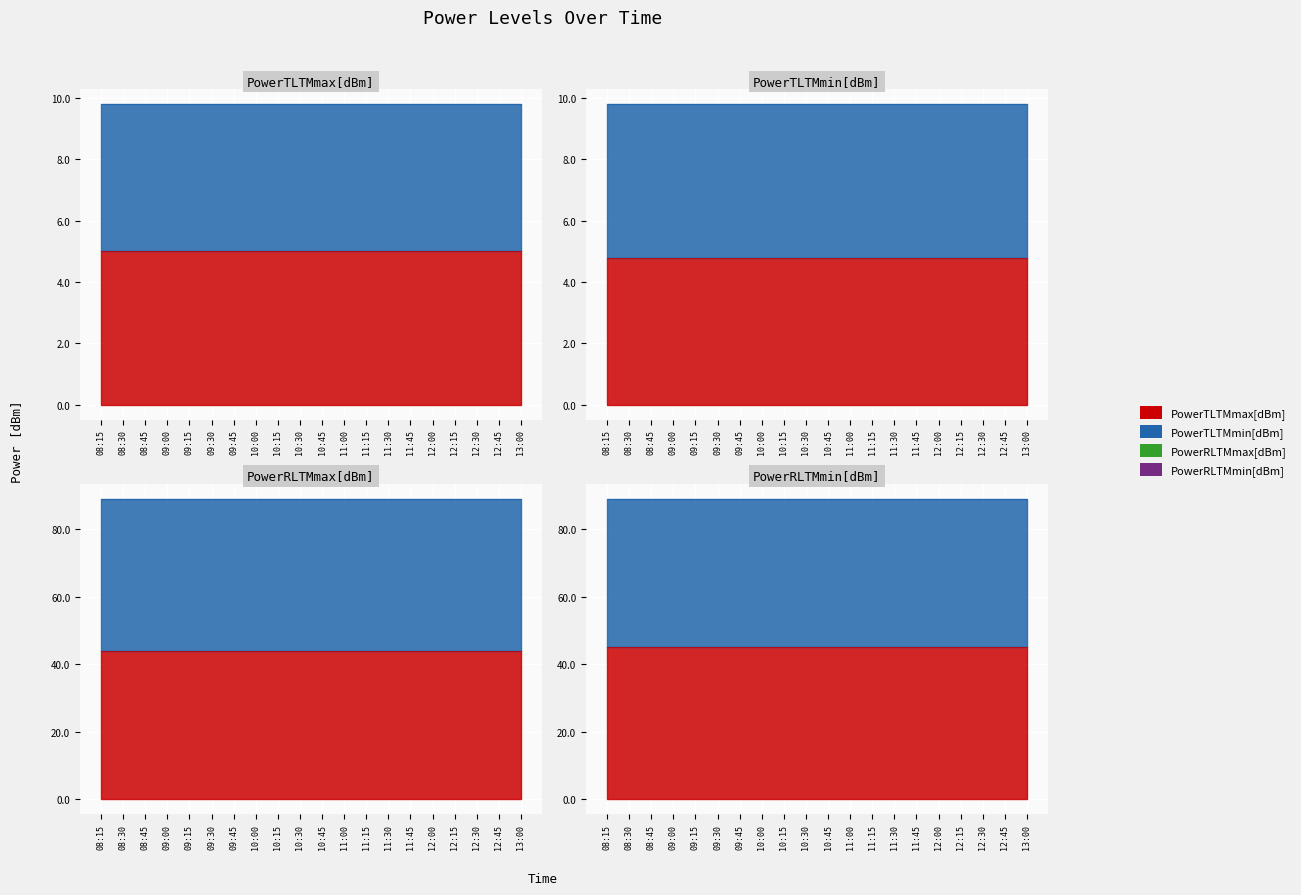

The PowerRLTMmin[dBm] series shows -66.4 at 11:45. True or false?

False